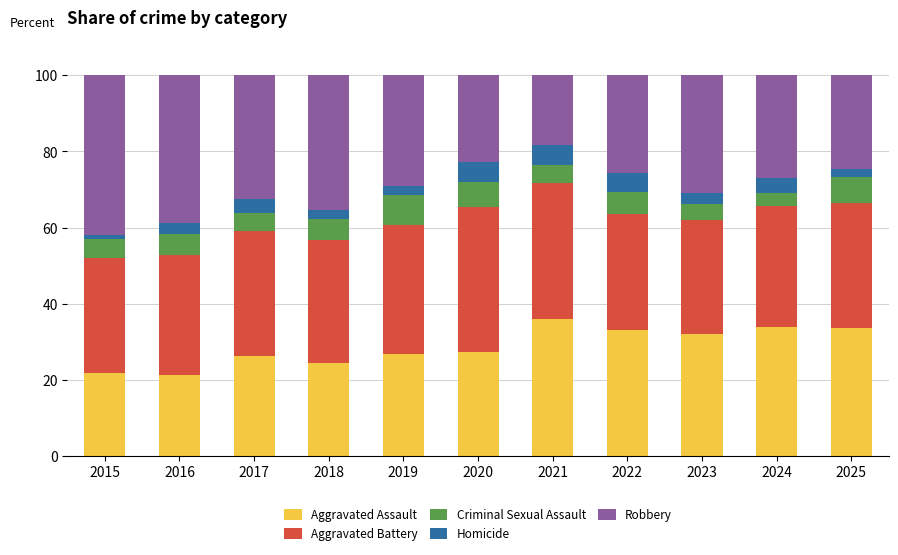

Count the number of data series in this chart.

5